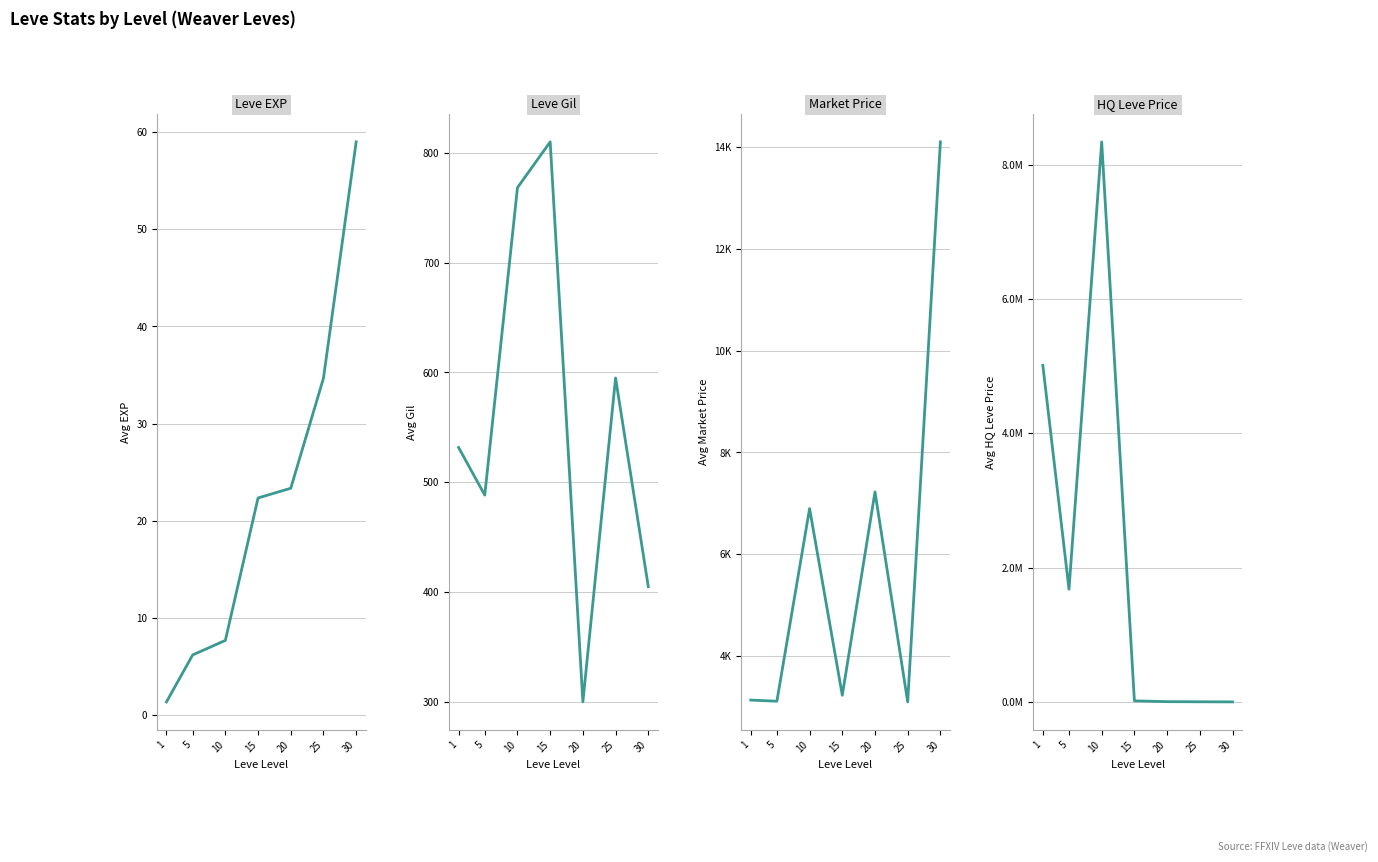

At which category does Leve Gil reach its first local valley?

5